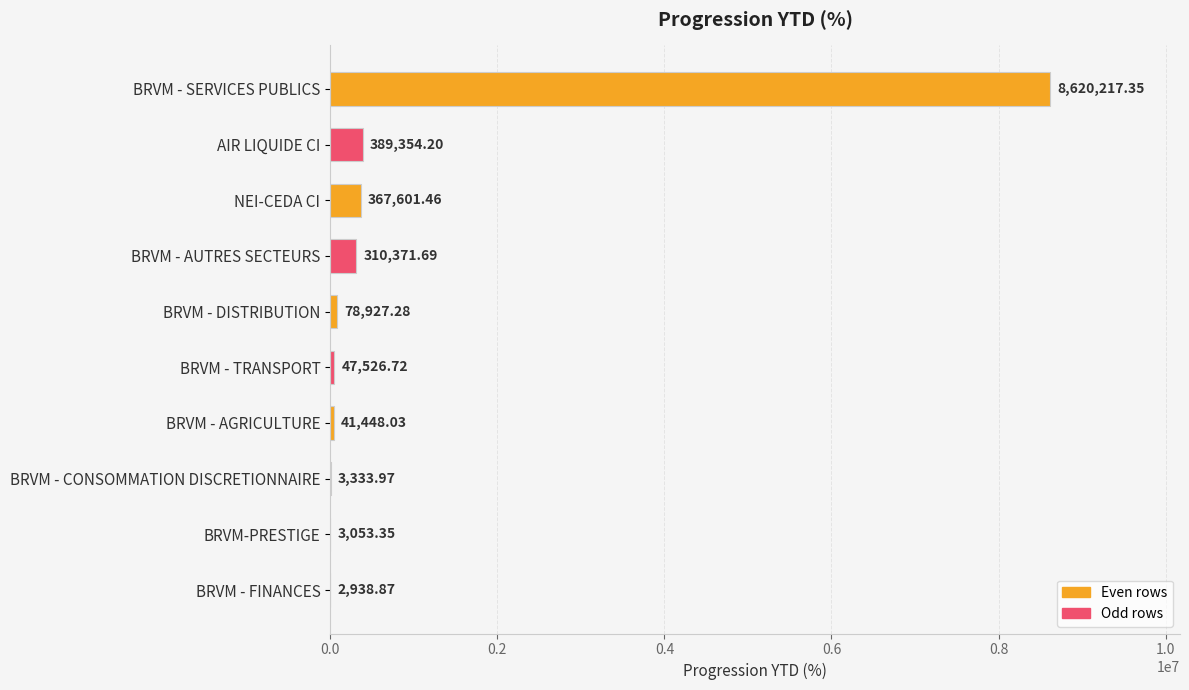

Which label corresponds to the largest value in the chart?

BRVM - SERVICES PUBLICS